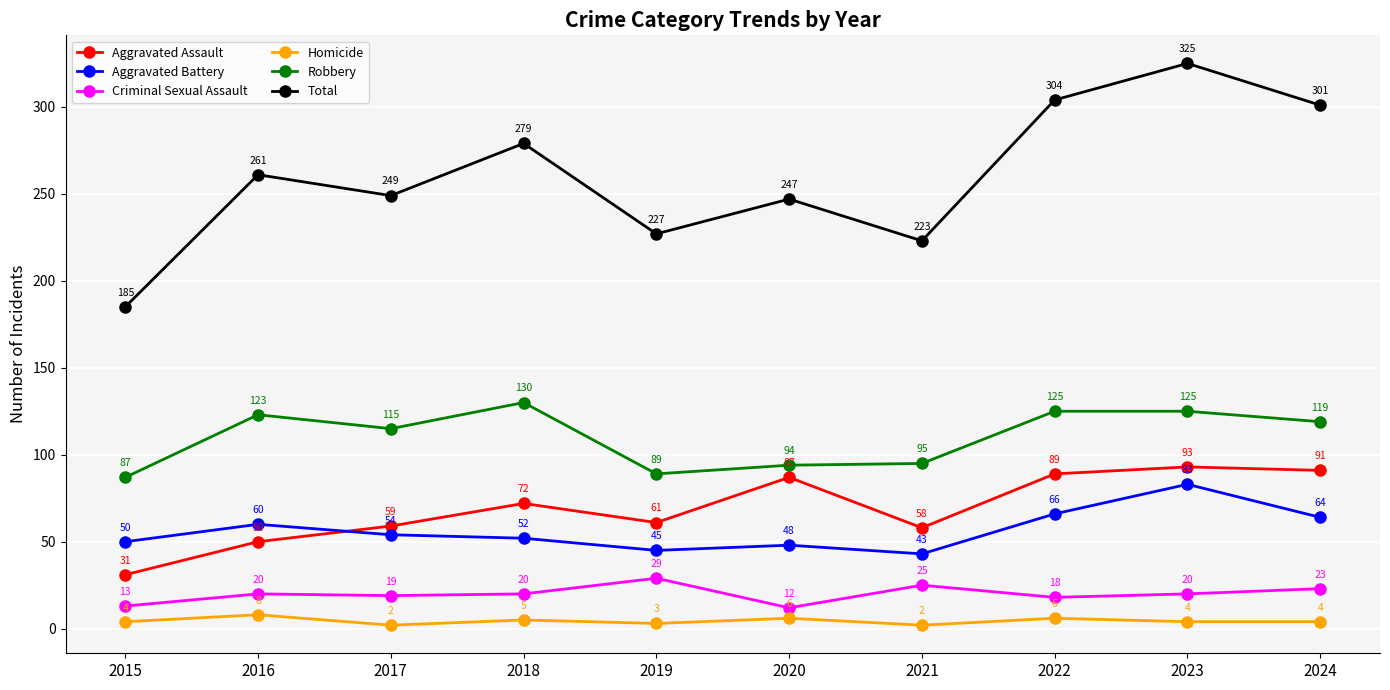

What is the minimum value for Aggravated Assault?

31